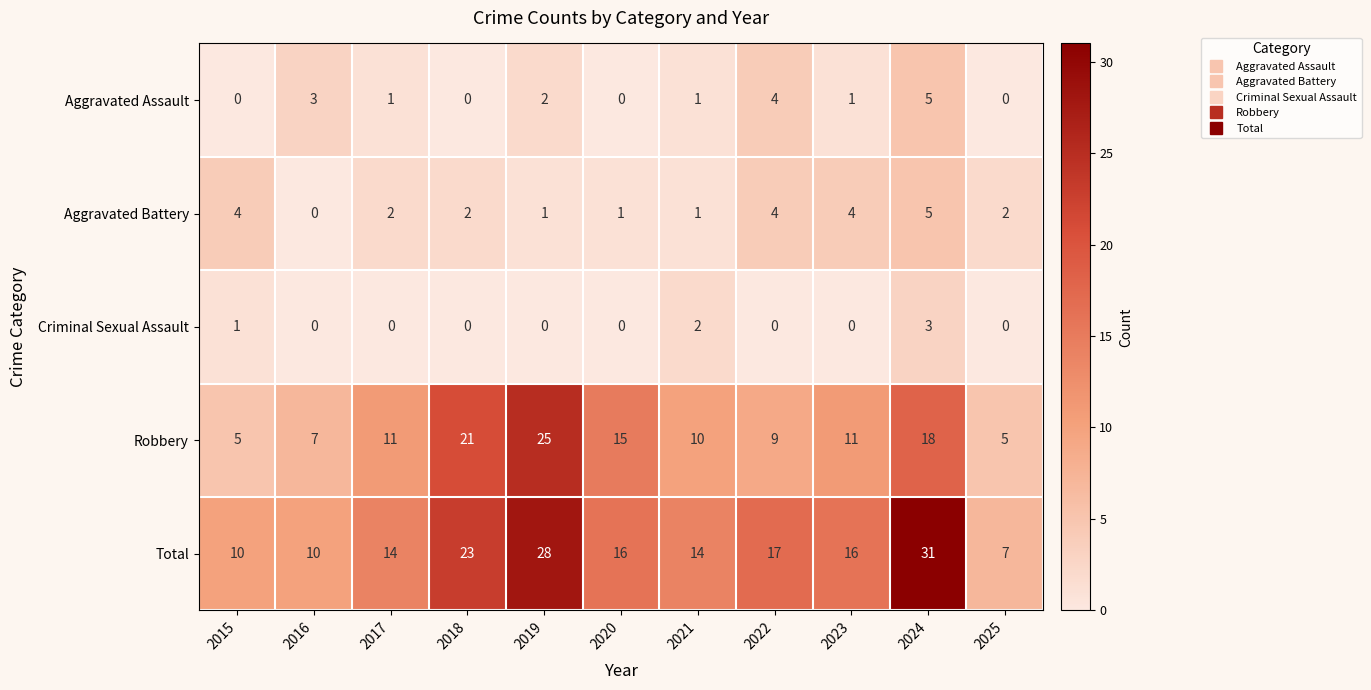

Which series changed the most between 2017 and 2018?

Robbery